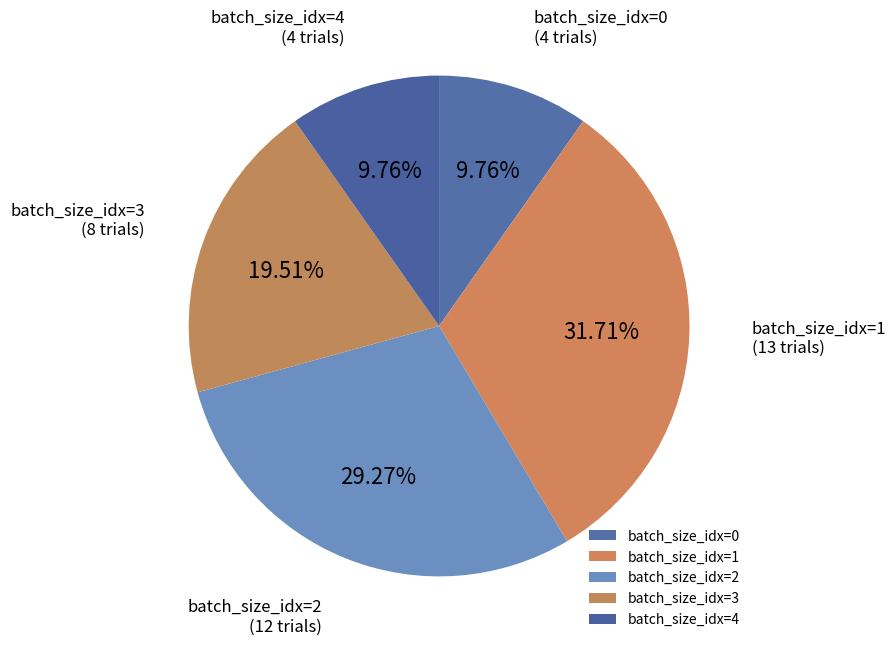

Does any single category account for the majority?

No